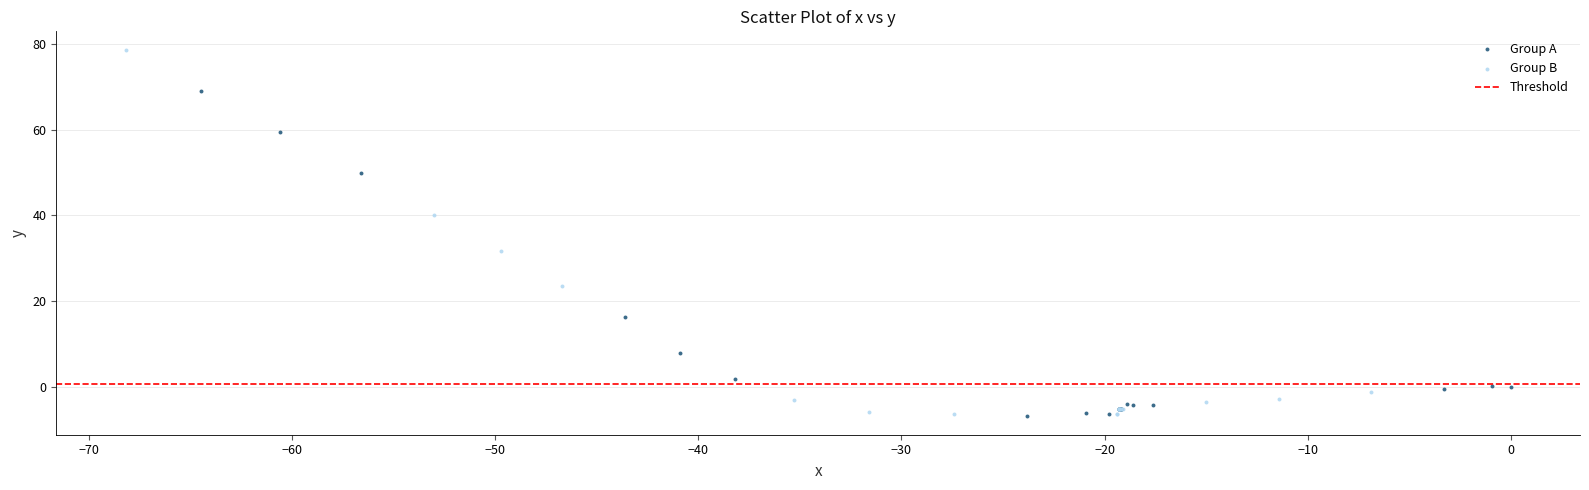

Which series has the largest Y range (max minus min)?

Group B